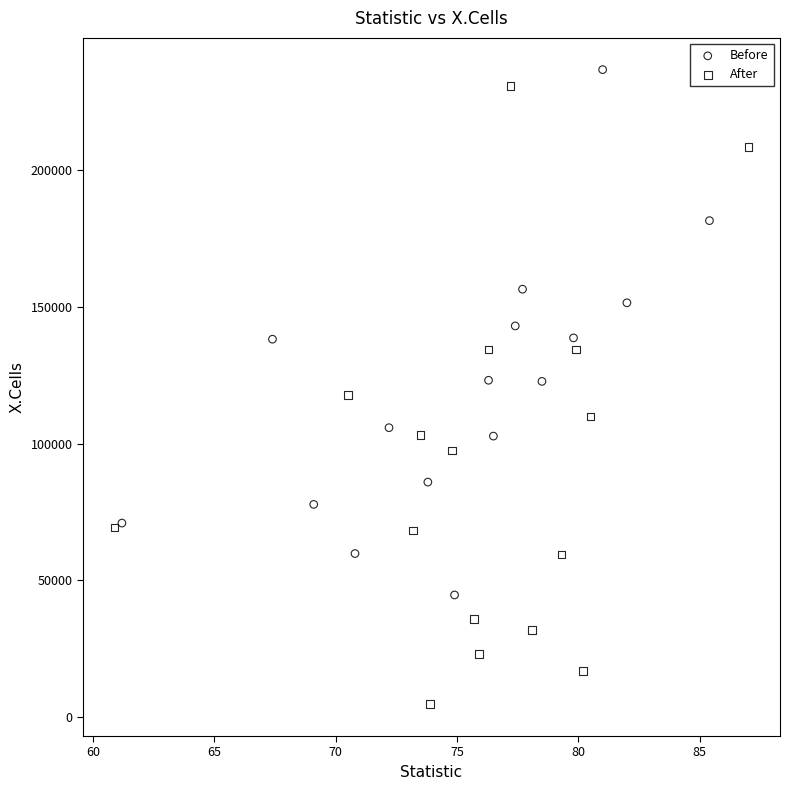

Which series has the widest spread of Y values?

After